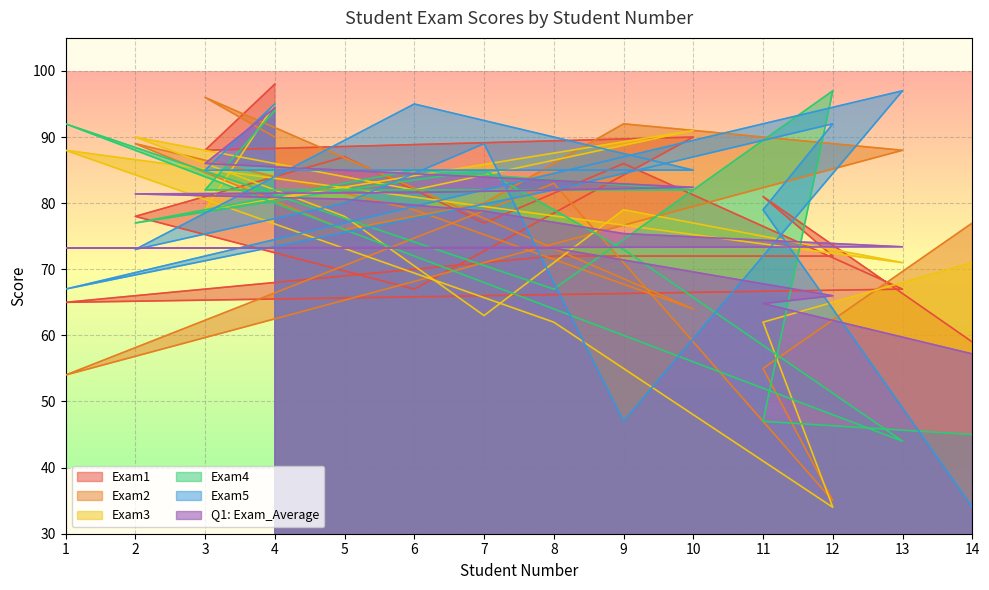

Count the number of data series in this chart.

6